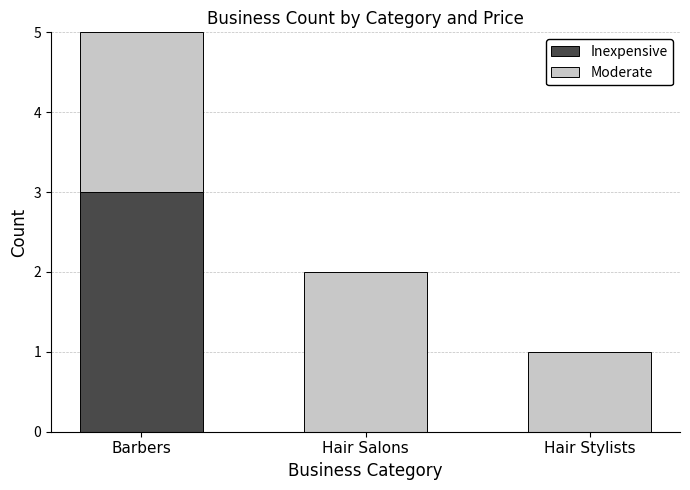

The Inexpensive series shows 4 at Barbers. True or false?

False